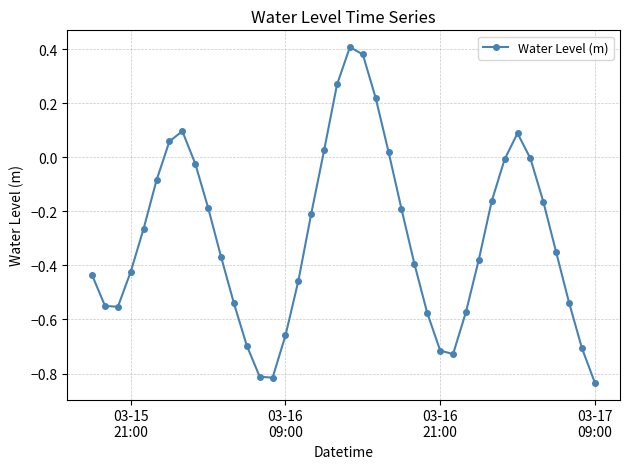

How many points are higher than both their immediate neighbors (excluding endpoints)?

3